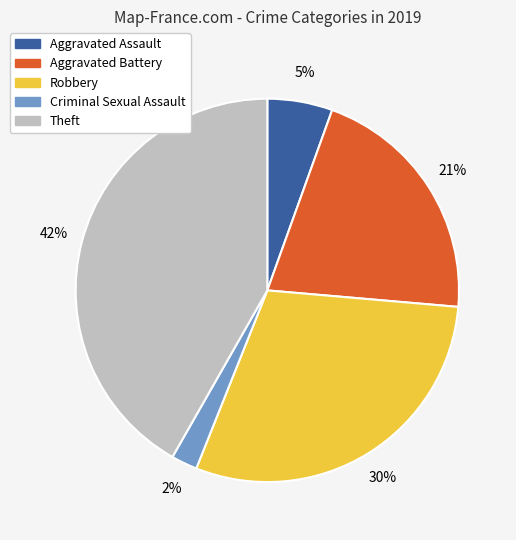

The Aggravated Battery slice represents 5% of the pie. True or false?

False